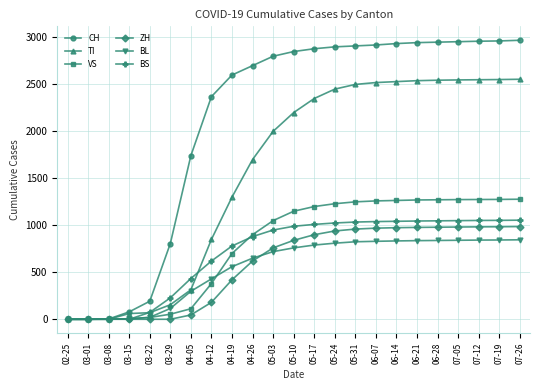

What is the sum of all ZH values?

13507